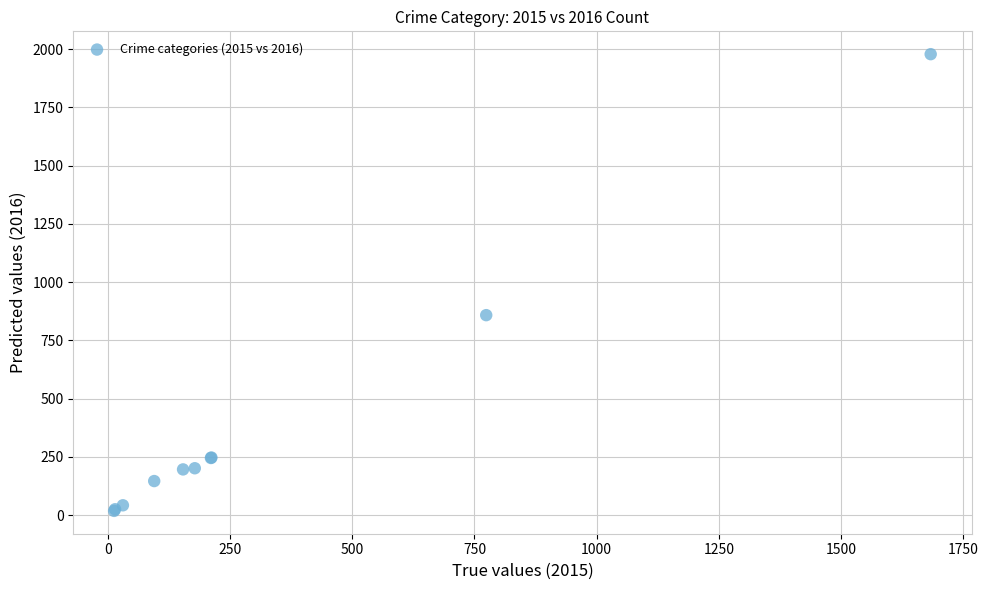

What Y value in the scatter plot is closest to 998?

858